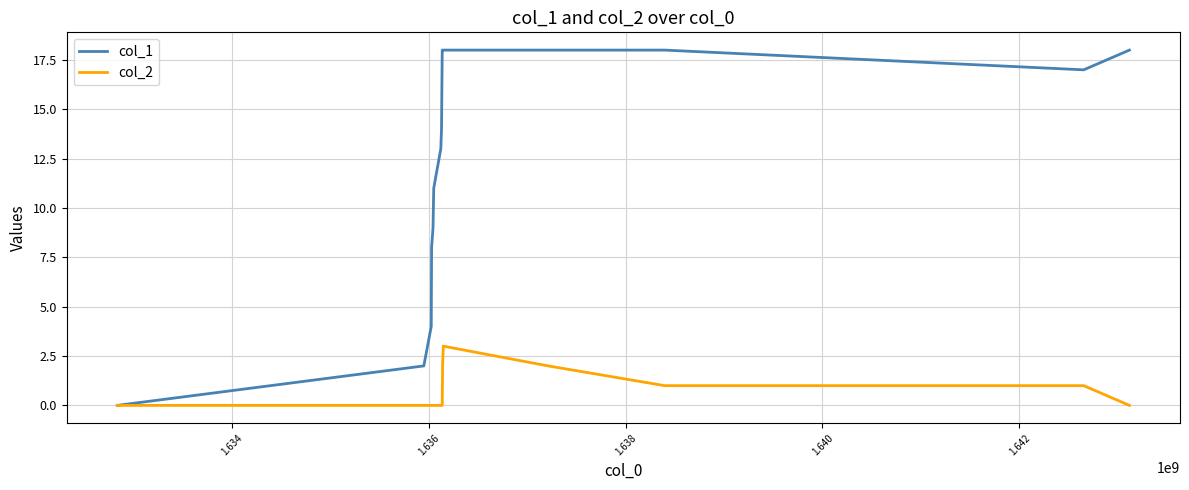

Which series has the largest total across all categories?

col_1